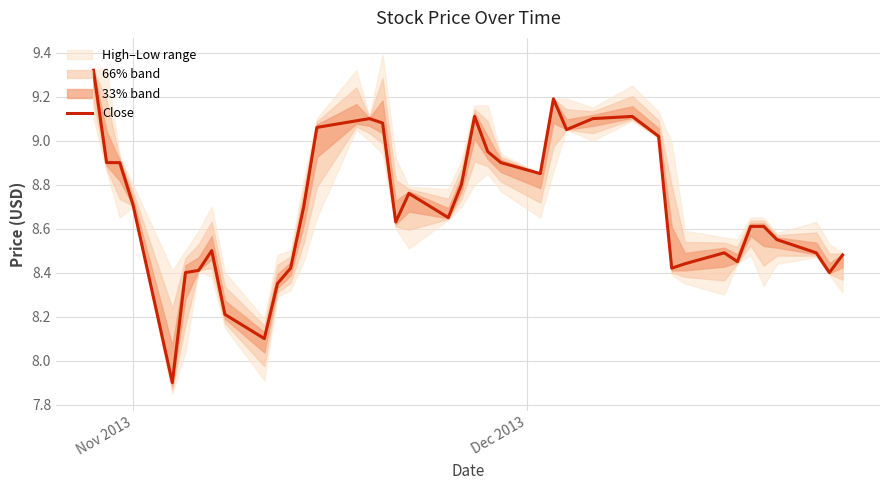

What is the sum of all values?

348.2